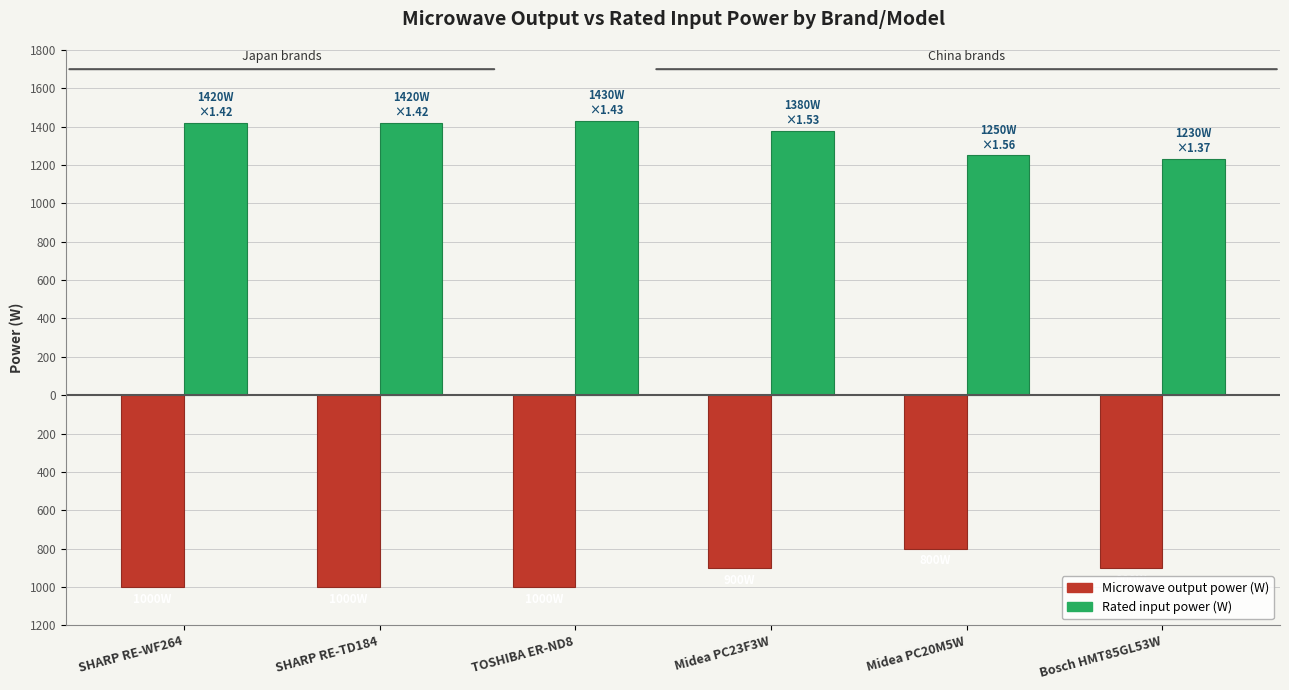

What are all the series names shown in the legend?

Microwave output power (W), Rated input power (W)